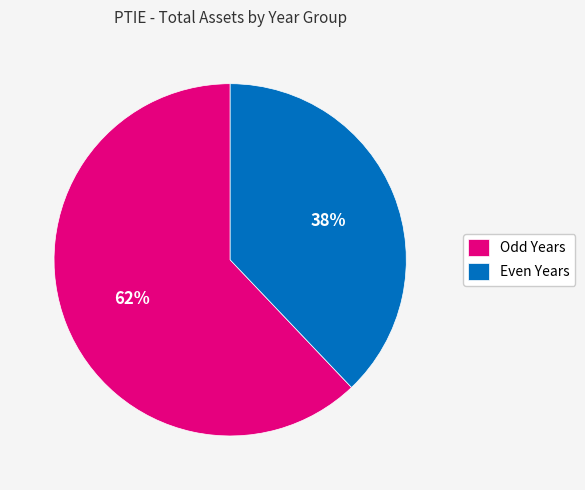

Count the number of slices in the pie.

2